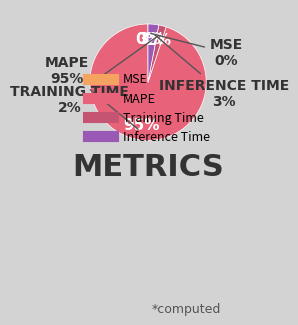

Is it true that Inference Time is 3% of the pie?

True